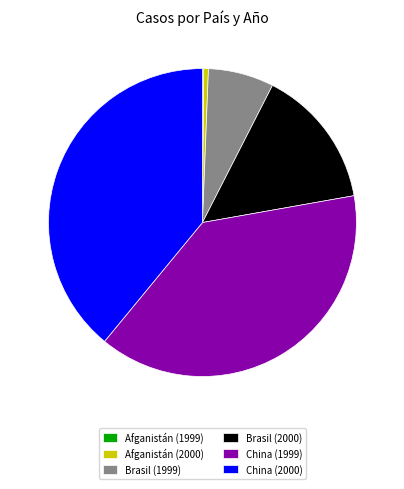

Is China (1999) the majority of the pie?

No